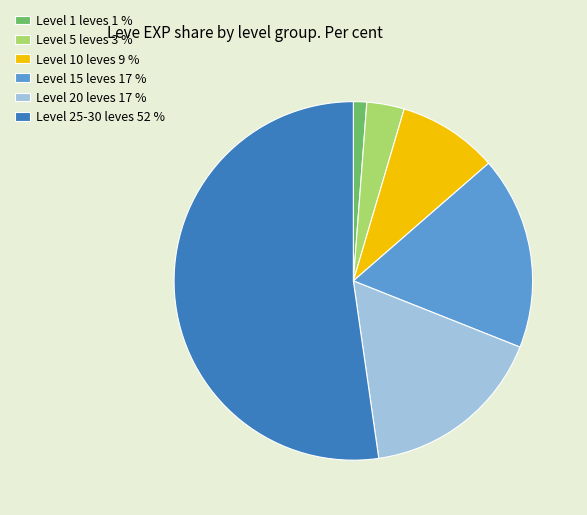

Is the sum of Level 20 leves 17 % and Level 10 leves 9 % greater than half?

No